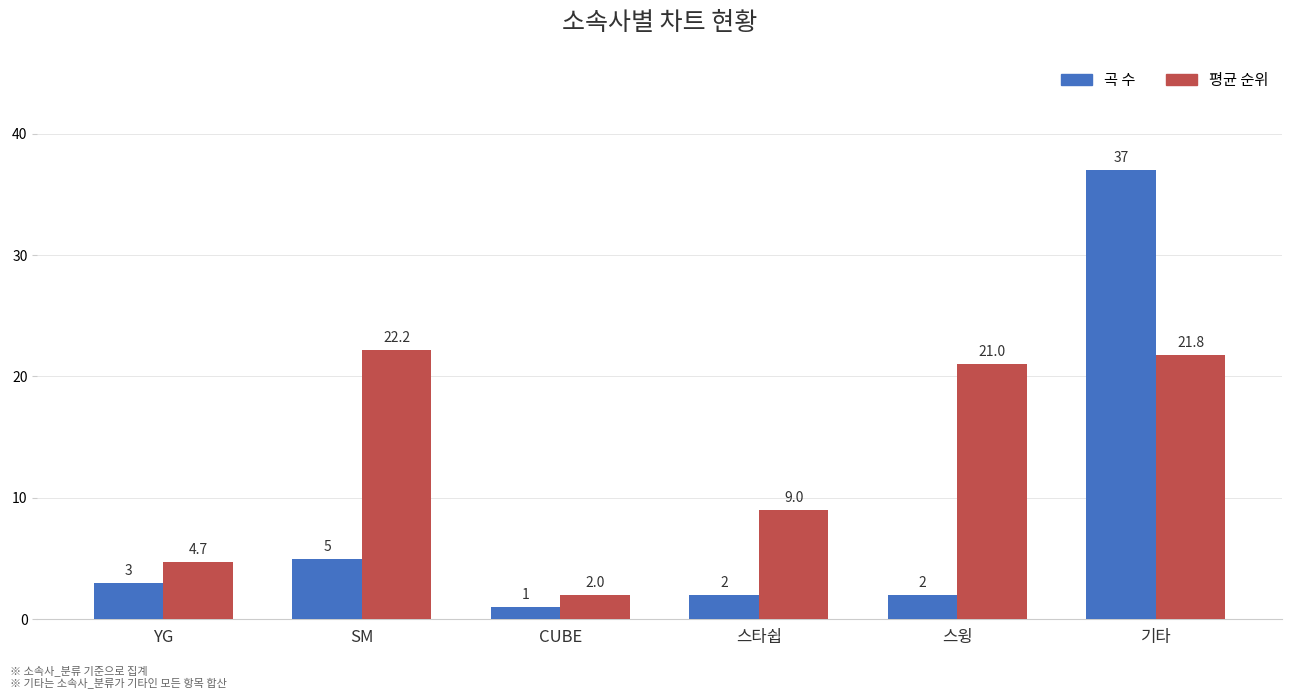

Rank the categories by 평균 순위 value from lowest to highest.

CUBE, YG, 스타쉽, 스윙, 기타, SM